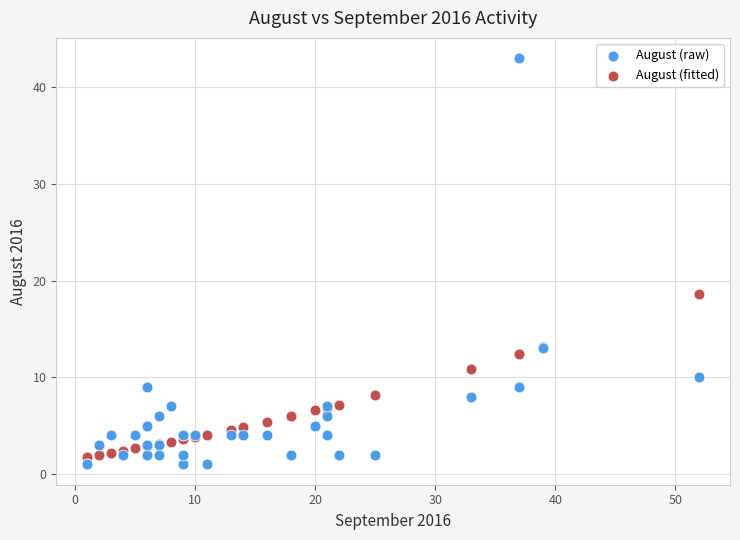

Which series has the largest Y range (max minus min)?

August (raw)